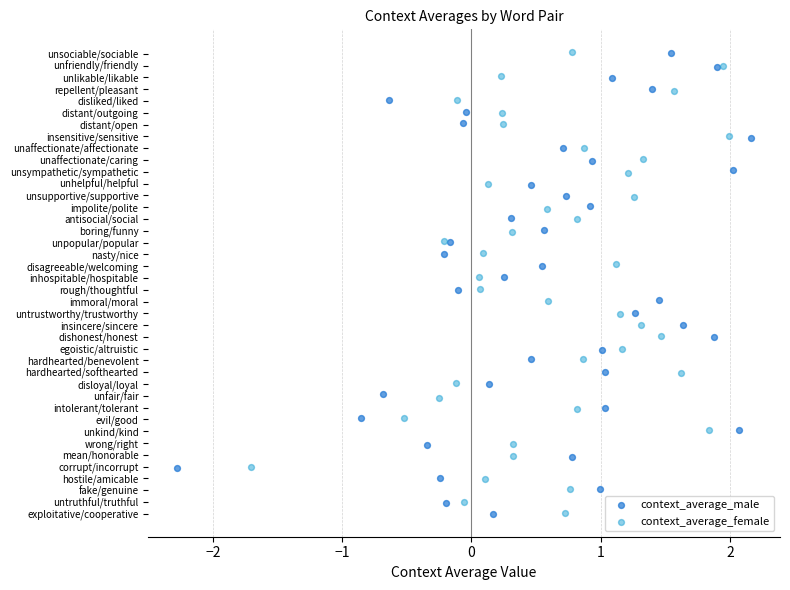

What are all the series names shown in the legend?

context_average_male, context_average_female